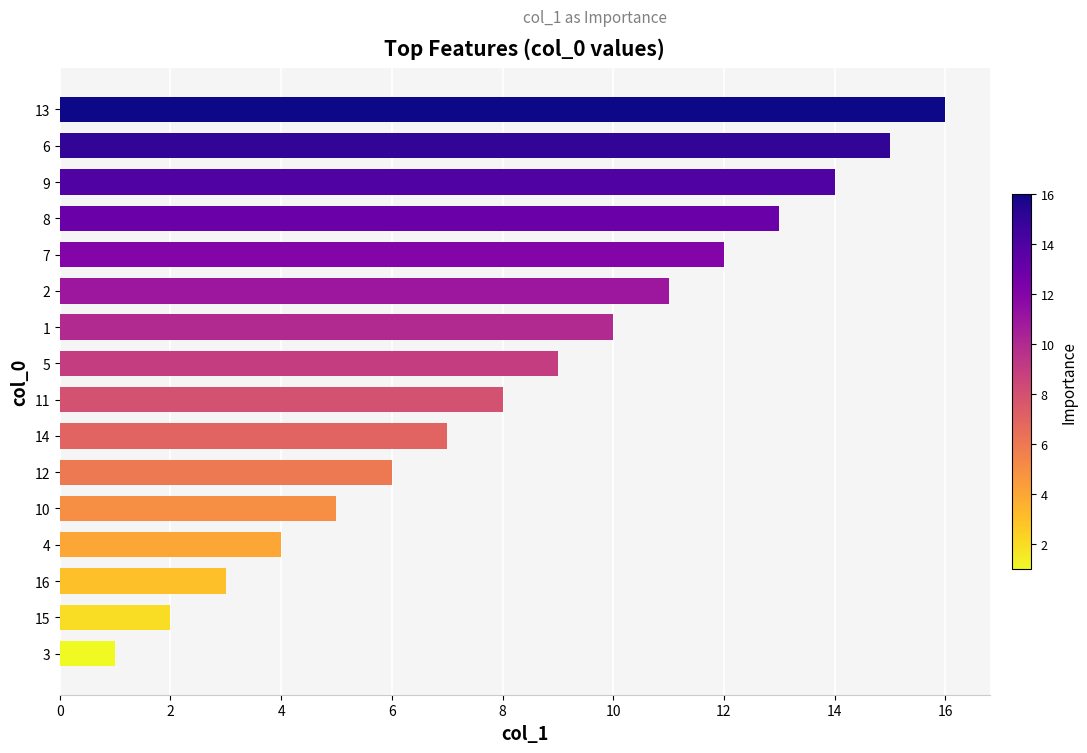

List the labels in order of value, largest first.

13, 6, 9, 8, 7, 2, 1, 5, 11, 14, 12, 10, 4, 16, 15, 3